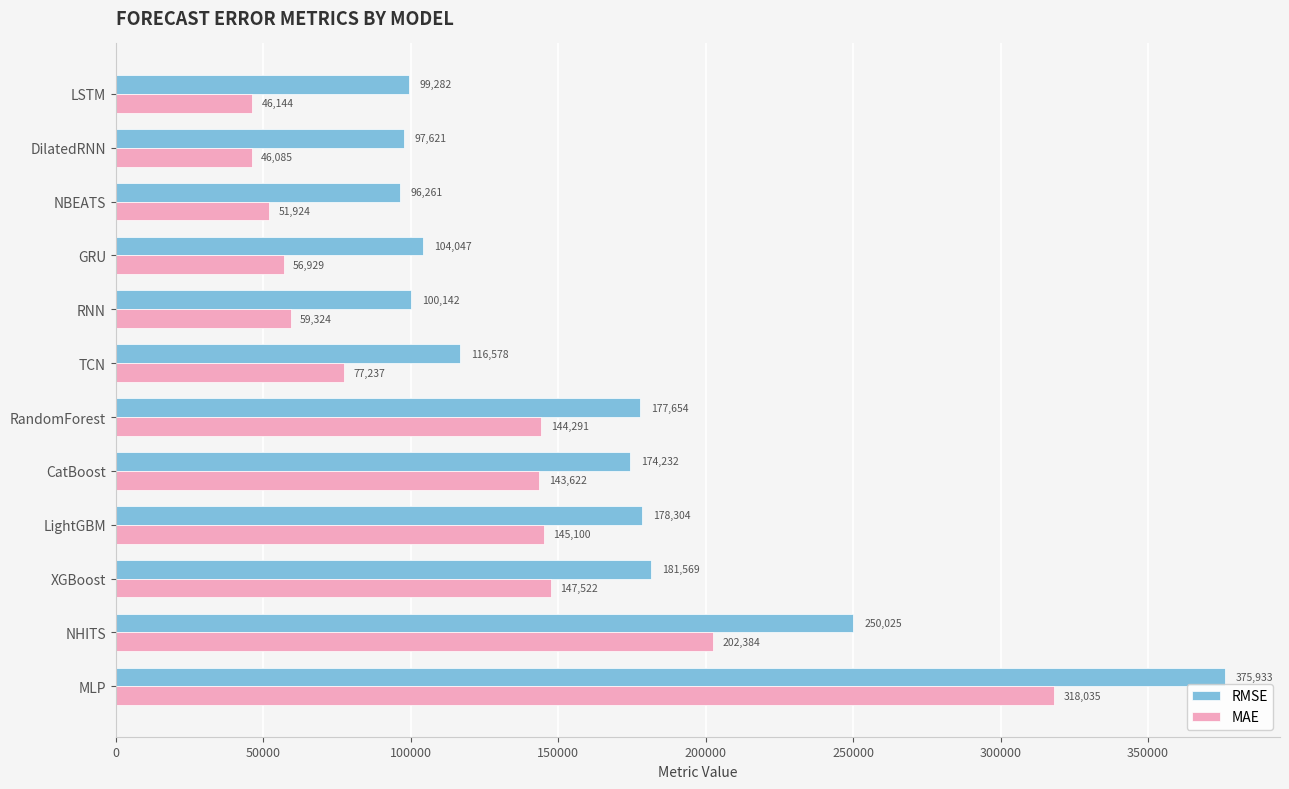

Count the number of categories in the chart.

12